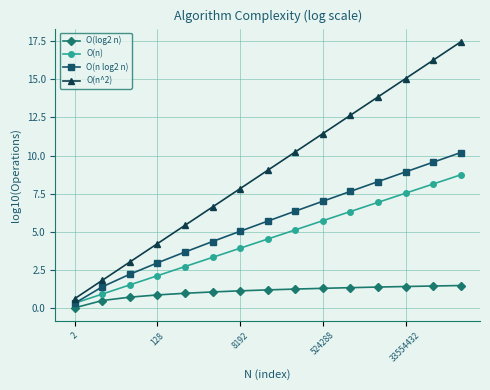

What is the value of the O(log2 n) point at the 15th from the left?

1.5